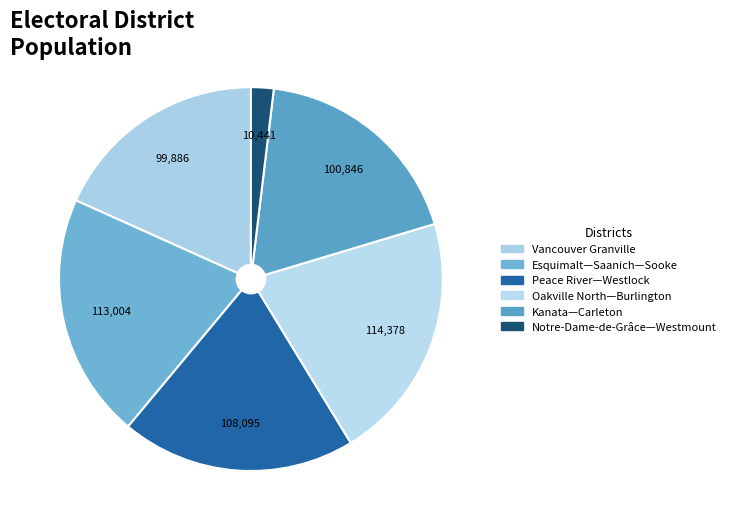

Between Kanata—Carleton and Esquimalt—Saanich—Sooke, which is larger?

Esquimalt—Saanich—Sooke